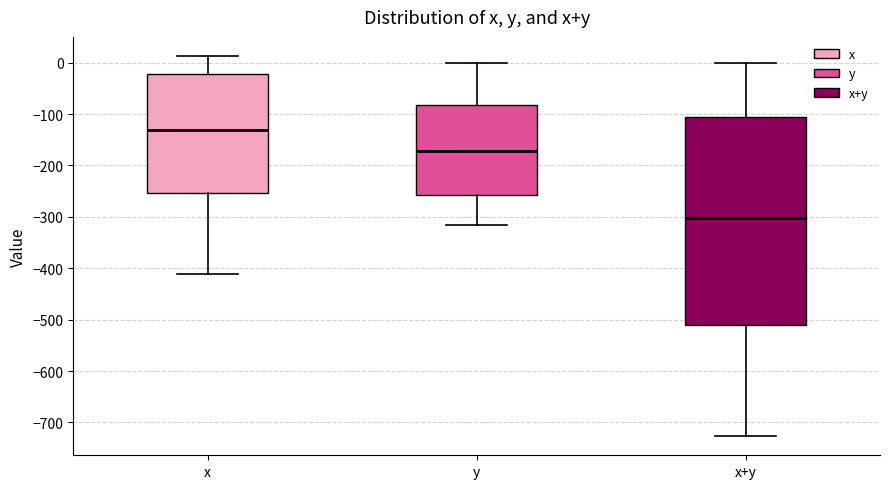

Reading left to right, read every box against the y-axis: the position of its median line, the range the box covers, and the ends of its whiskers. The values are not printed on the chart, so give them approximately, as read against the axis.

x: median -130, box -250 to -20, whiskers -410 to 10
y: median -170, box -260 to -80, whiskers -320 to 0
x+y: median -300, box -510 to -110, whiskers -730 to 0